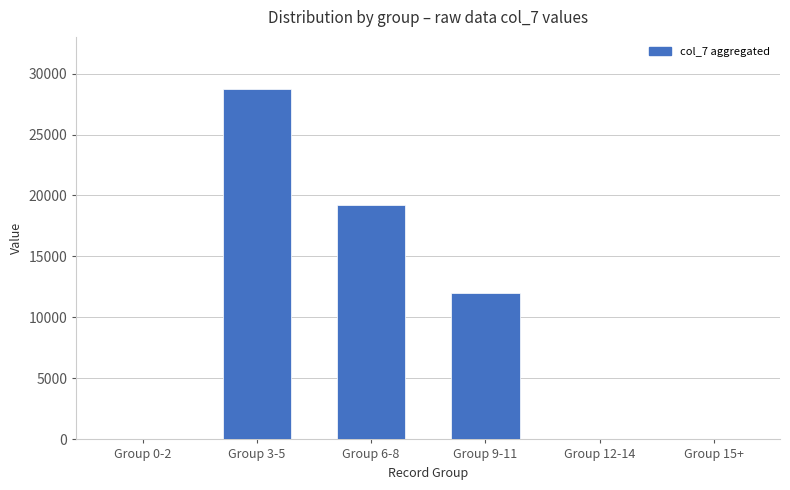

Between Group 3-5 and Group 15+, which is larger?

Group 3-5